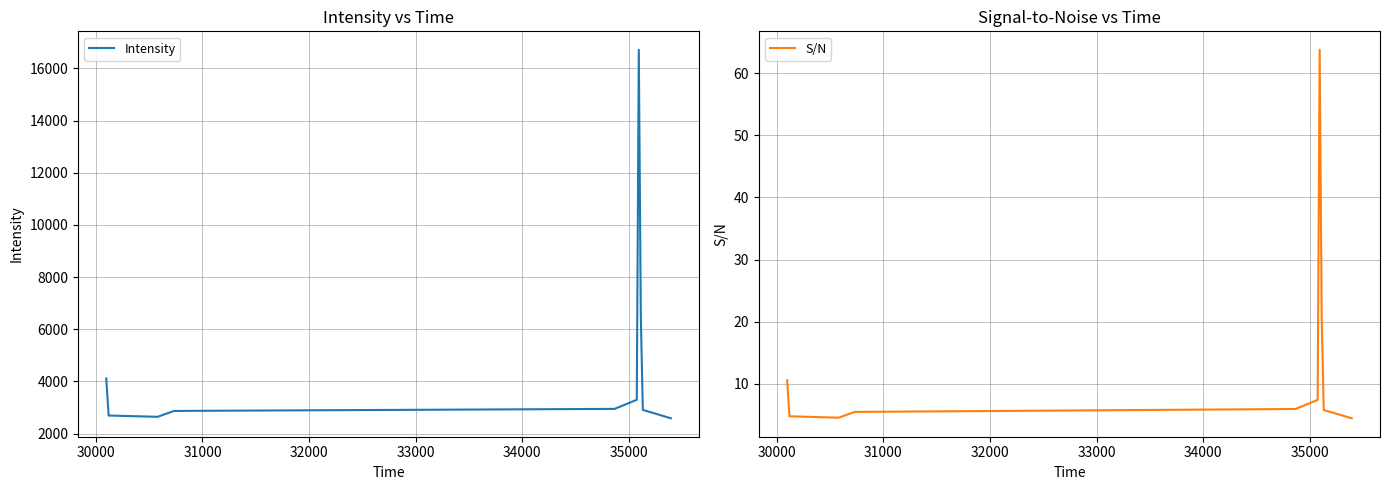

What is the highest value of the S/N series?

63.8